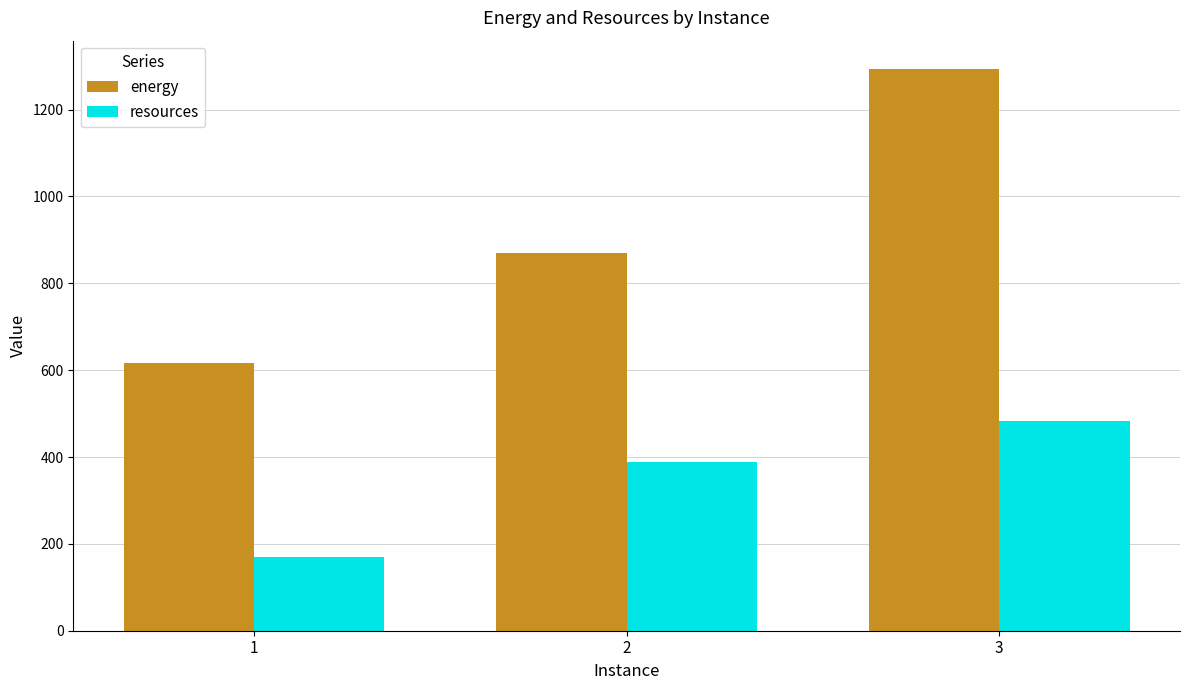

At which category does the chart reach its peak across all series?

3